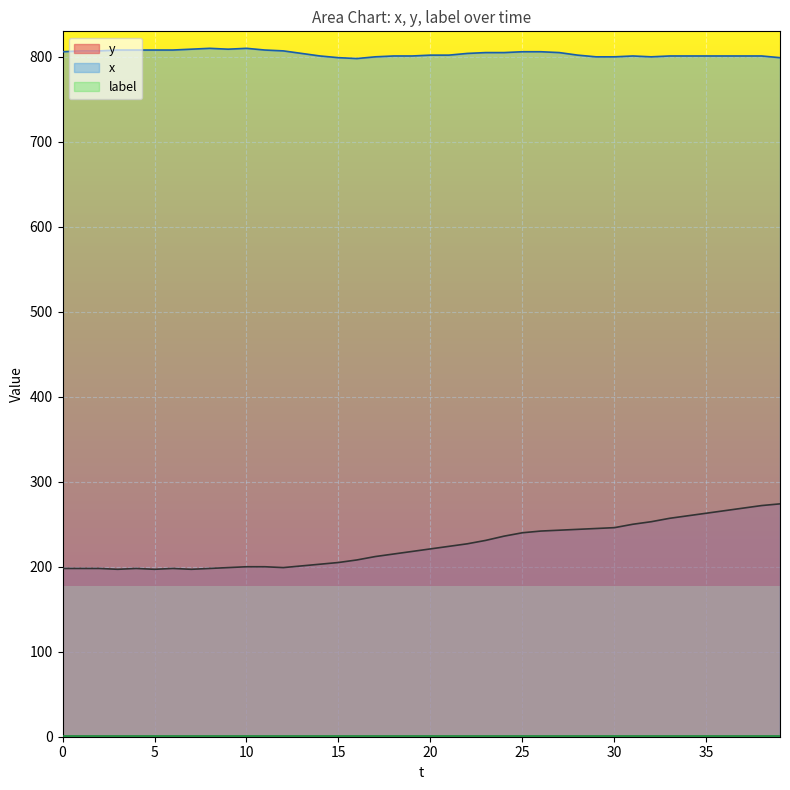

Which series changed the most between 2 and 24?

y